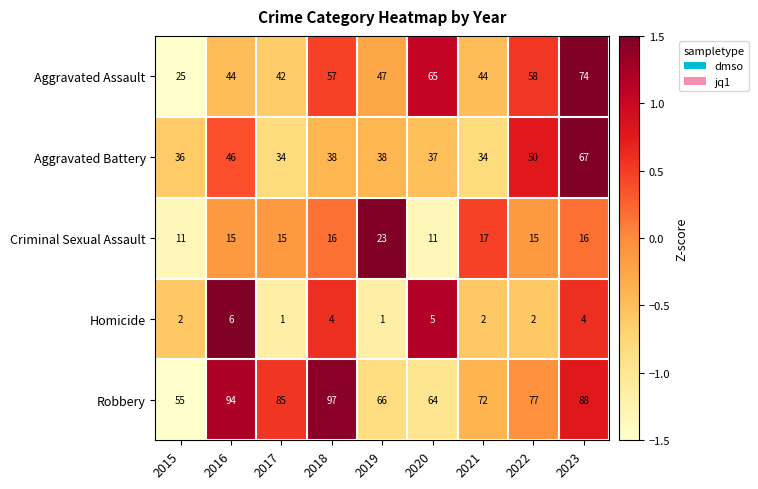

At 2016, list the series in order from smallest to largest.

Homicide, Criminal Sexual Assault, Aggravated Assault, Aggravated Battery, Robbery